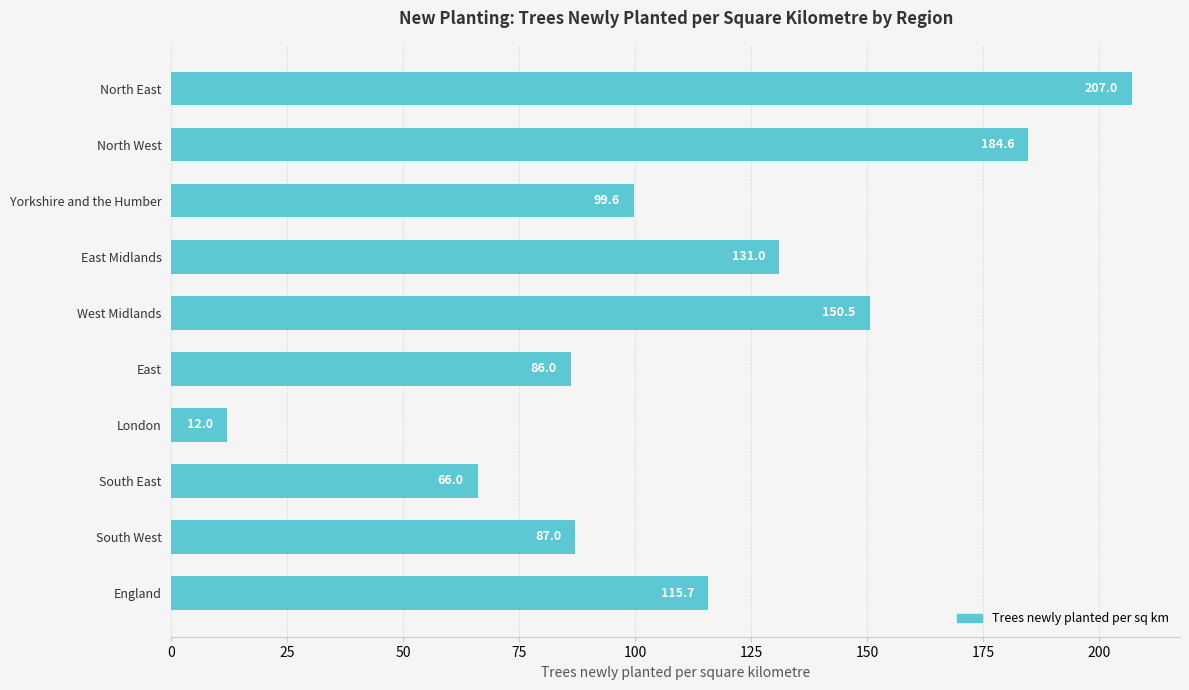

Reading top to bottom, transcribe all the data shown in this chart.

North East=207.0	North West=184.6	Yorkshire and the Humber=99.6	East Midlands=131.0	West Midlands=150.5	East=86.0	London=12.0	South East=66.0	South West=87.0	England=115.7